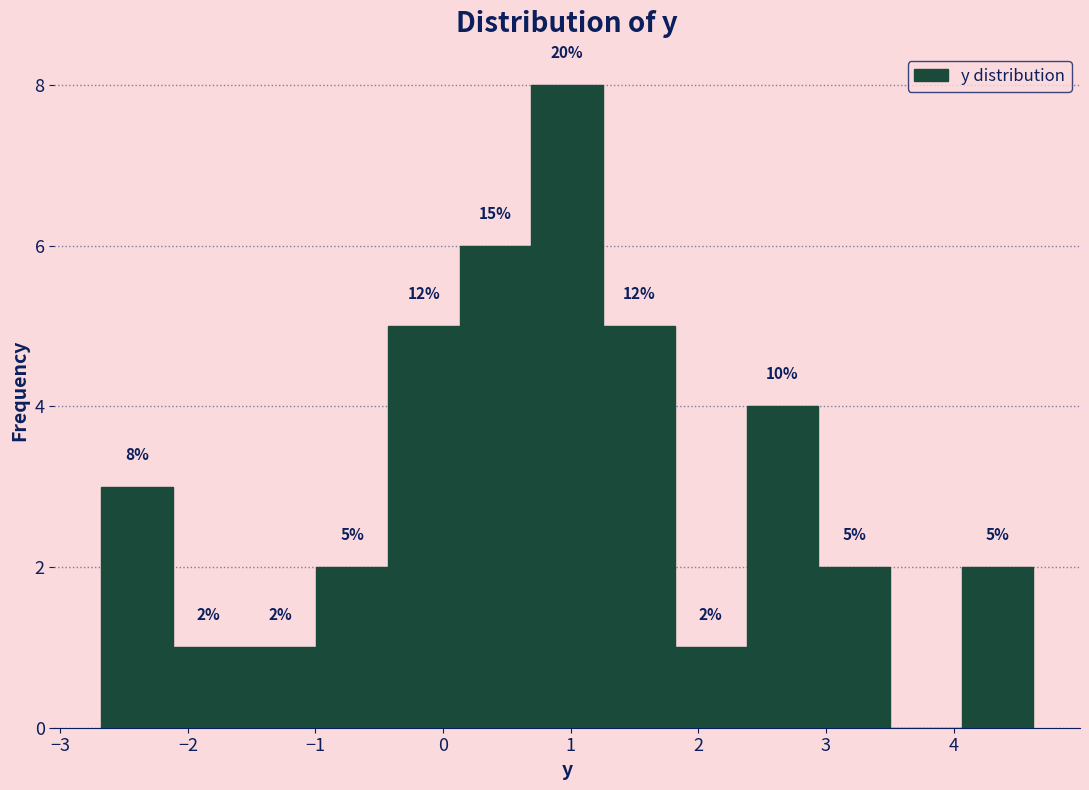

Over which range of the x-axis is the bar tallest?

0.7 to 1.3